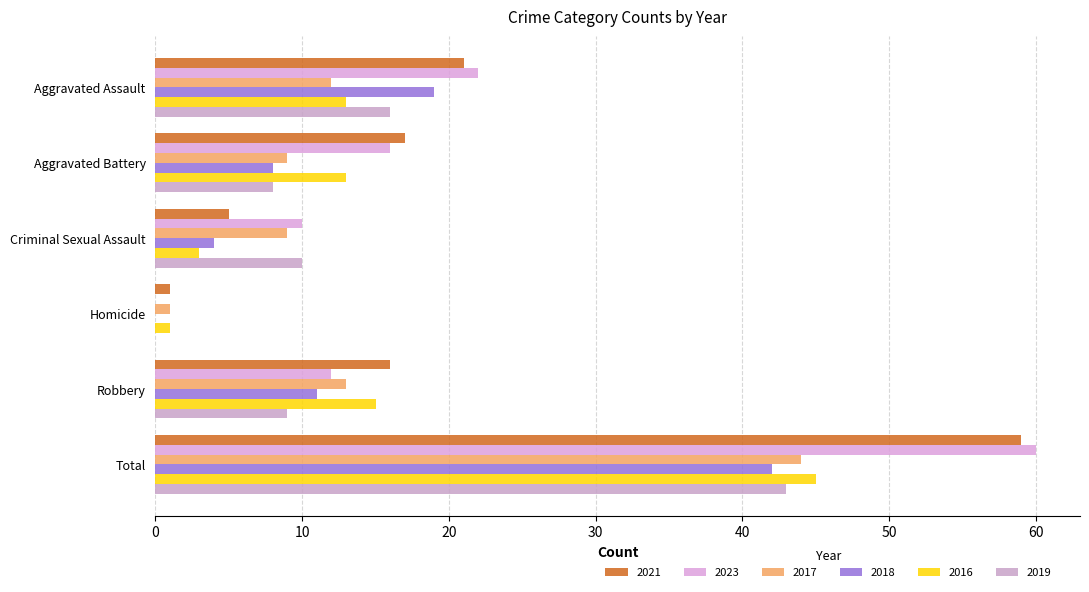

Between Robbery and Criminal Sexual Assault, which is larger?

Robbery